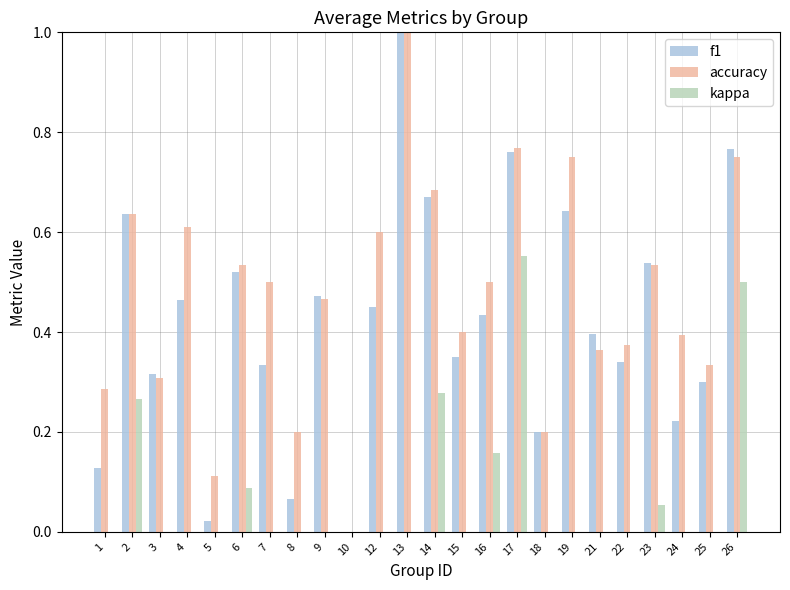

Reading right to left, transcribe all the data shown in this chart.

f1: 26=0.8	25=0.3	24=0.2	23=0.5	22=0.3	21=0.4	19=0.6	18=0.2	17=0.8	16=0.4	15=0.3	14=0.7	13=1.0	12=0.5	10=0.0	9=0.5	8=0.1	7=0.3	6=0.5	5=0.0	4=0.5	3=0.3	2=0.6	1=0.1
accuracy: 26=0.8	25=0.3	24=0.4	23=0.5	22=0.4	21=0.4	19=0.8	18=0.2	17=0.8	16=0.5	15=0.4	14=0.7	13=1.0	12=0.6	10=0.0	9=0.5	8=0.2	7=0.5	6=0.5	5=0.1	4=0.6	3=0.3	2=0.6	1=0.3
kappa: 26=0.5	25=-0.1	24=0.0	23=0.1	22=-0.4	21=-0.2	19=0.0	18=-0.5	17=0.6	16=0.2	15=-0.1	14=0.3	13=0.0	12=0.0	10=-0.8	9=-0.1	8=0.0	7=0.0	6=0.1	5=0.0	4=0.0	3=-0.4	2=0.3	1=0.0